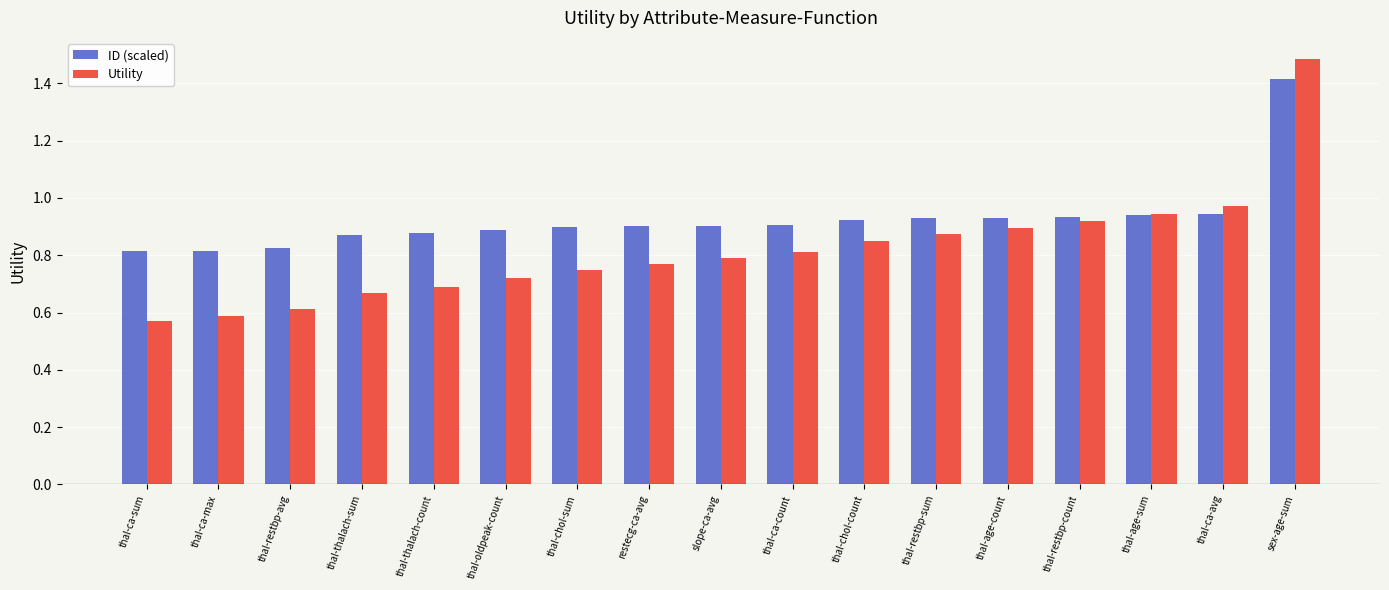

What is the label of the 2nd bar from the left?

thal-ca-max